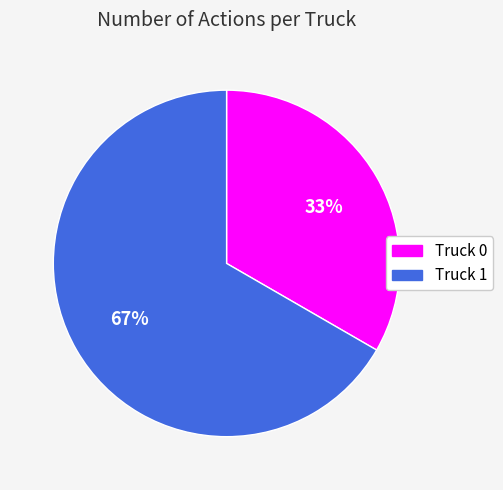

To the nearest percent, what is the average slice percentage?

50%